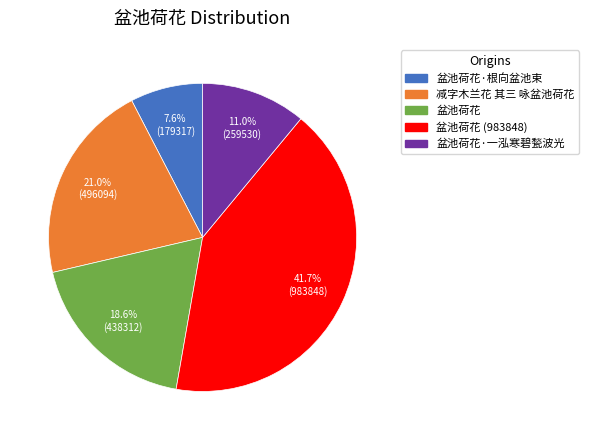

Is there any slice that represents more than half of the pie?

No